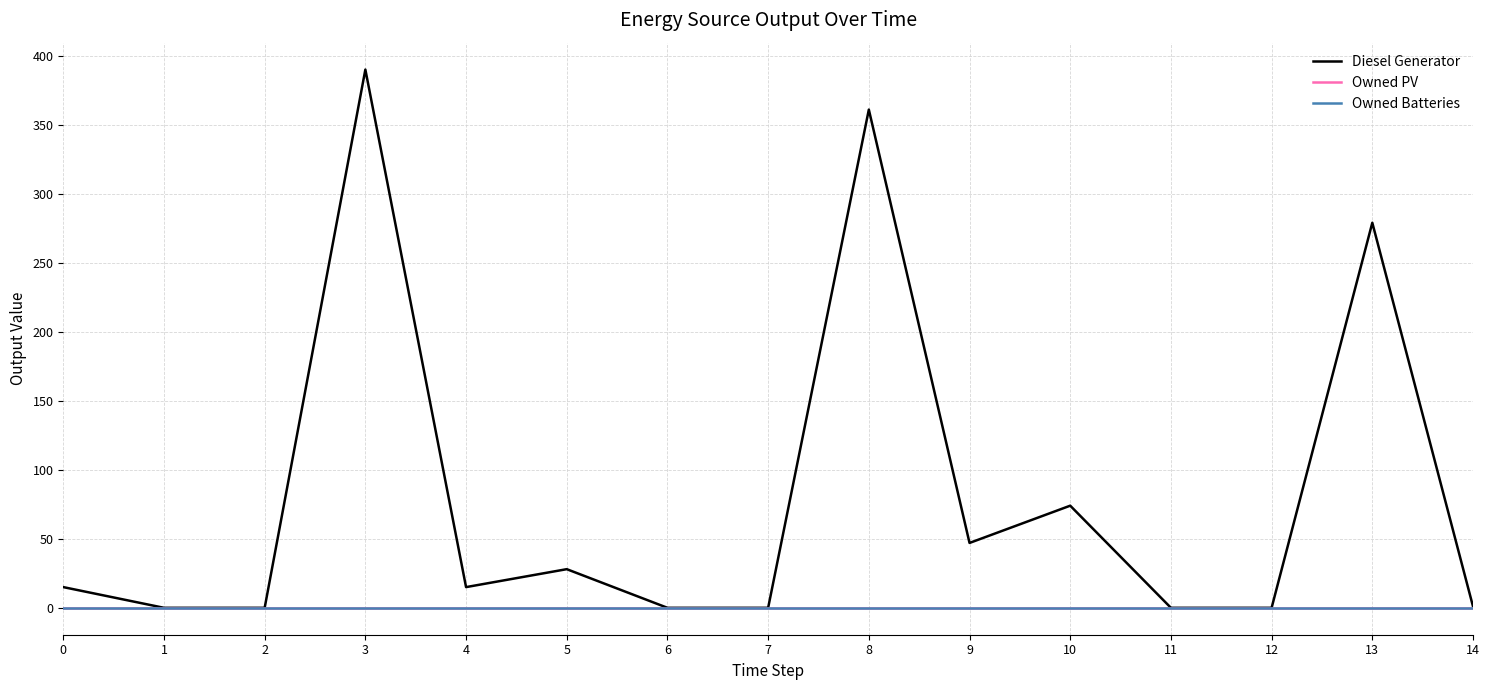

The Diesel Generator series shows 279 at 13. True or false?

True